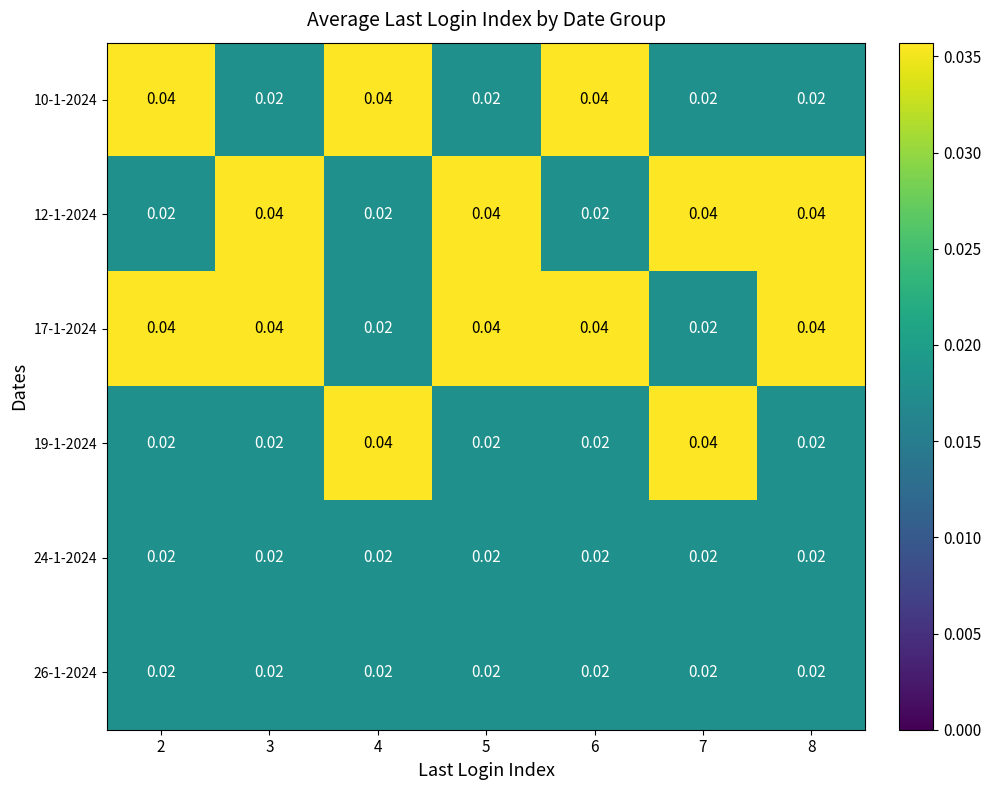

Is the value of 26-1-2024 at 6 greater than the value of 19-1-2024 at 4?

No